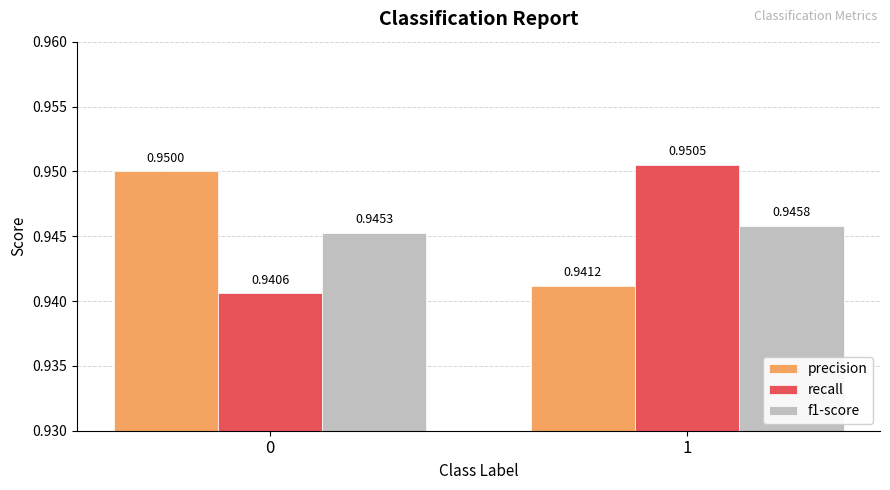

What is the sum of all f1-score values?

1.9